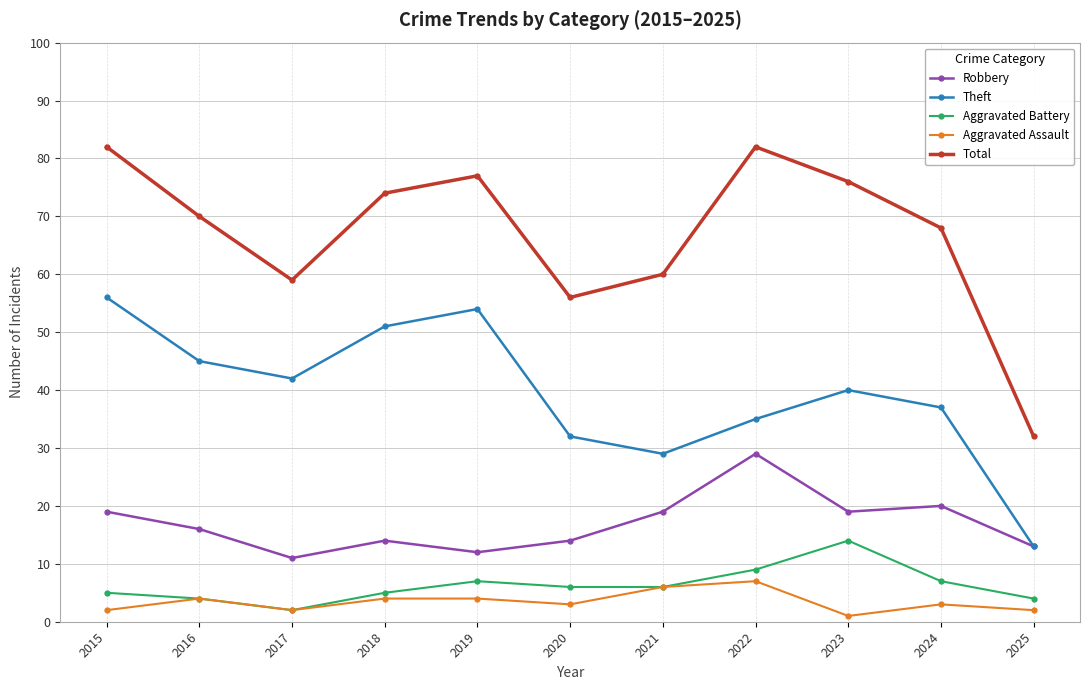

True or false: Total and Aggravated Battery cross at least once.

False